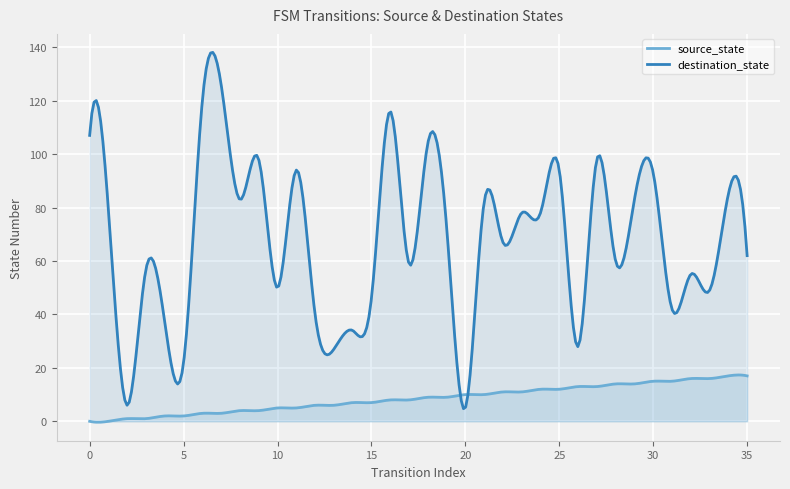

Which series has the largest total across all categories?

destination_state